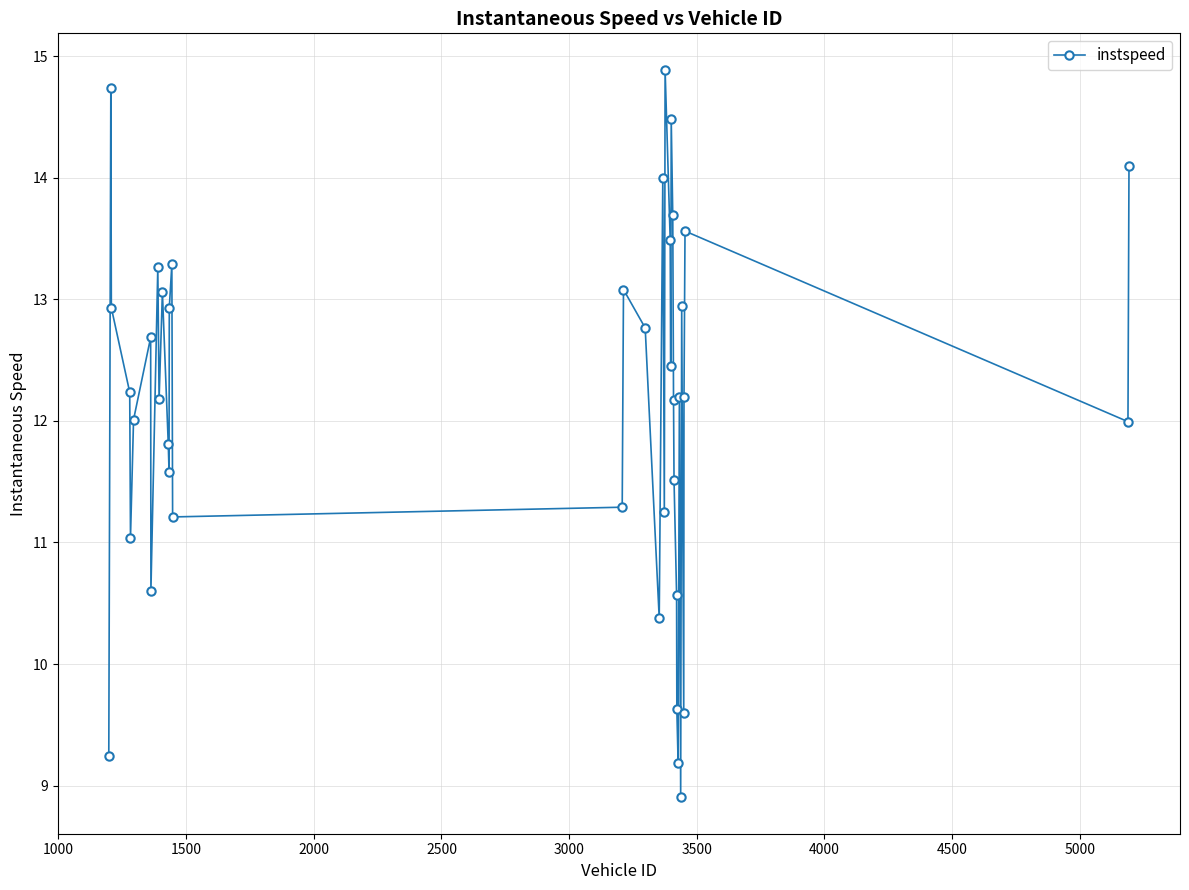

How many interior local valleys (lower than both neighbors) does the data have?

12